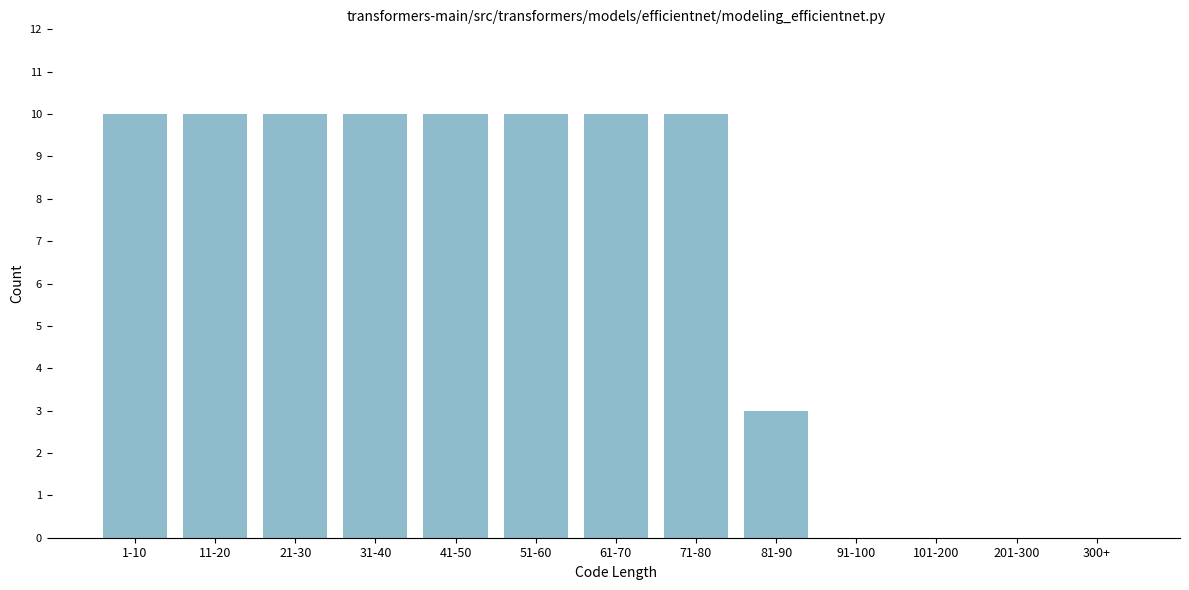

Reading left to right, what are all the values shown in this chart?

1-10=10	11-20=10	21-30=10	31-40=10	41-50=10	51-60=10	61-70=10	71-80=10	81-90=3	91-100=0	101-200=0	201-300=0	300+=0